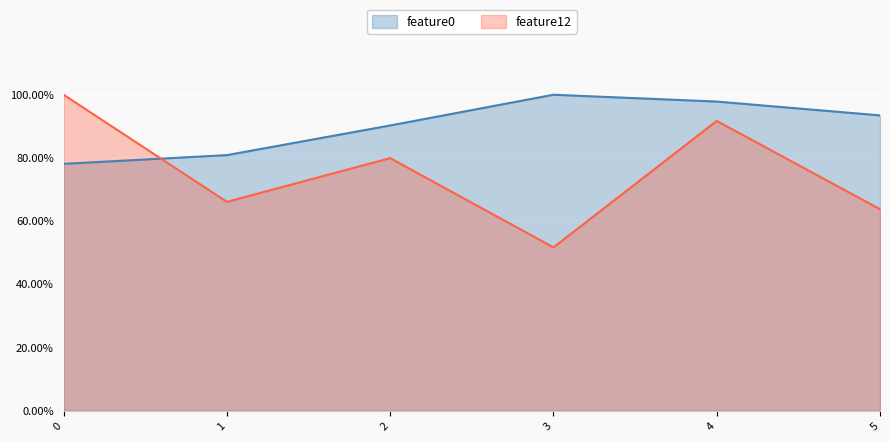

Rank the series at 3 from lowest to highest value.

feature12, feature0